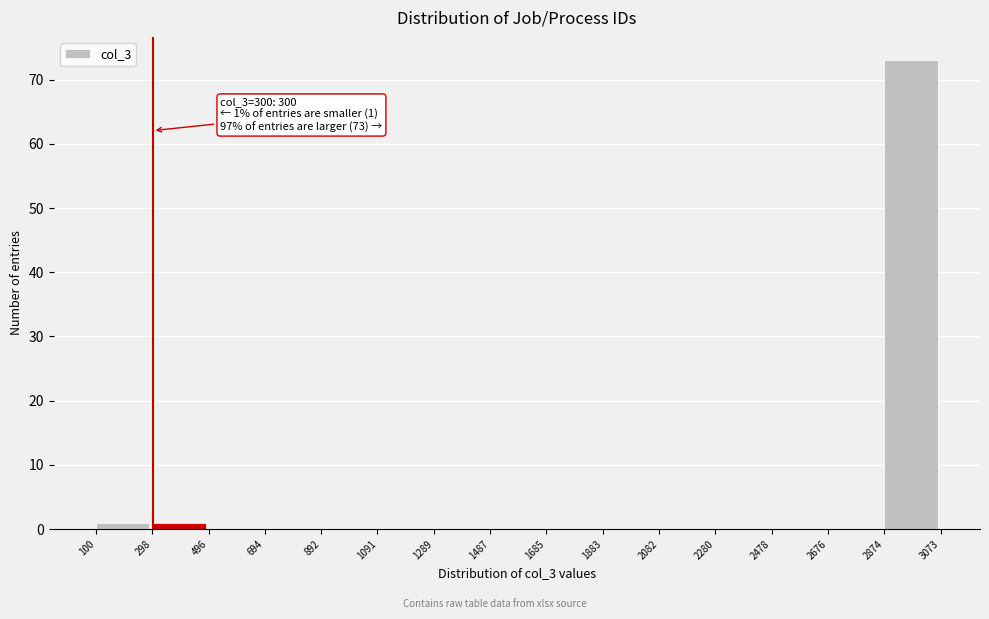

Which range on the x-axis has the tallest bar?

2874 to 3073